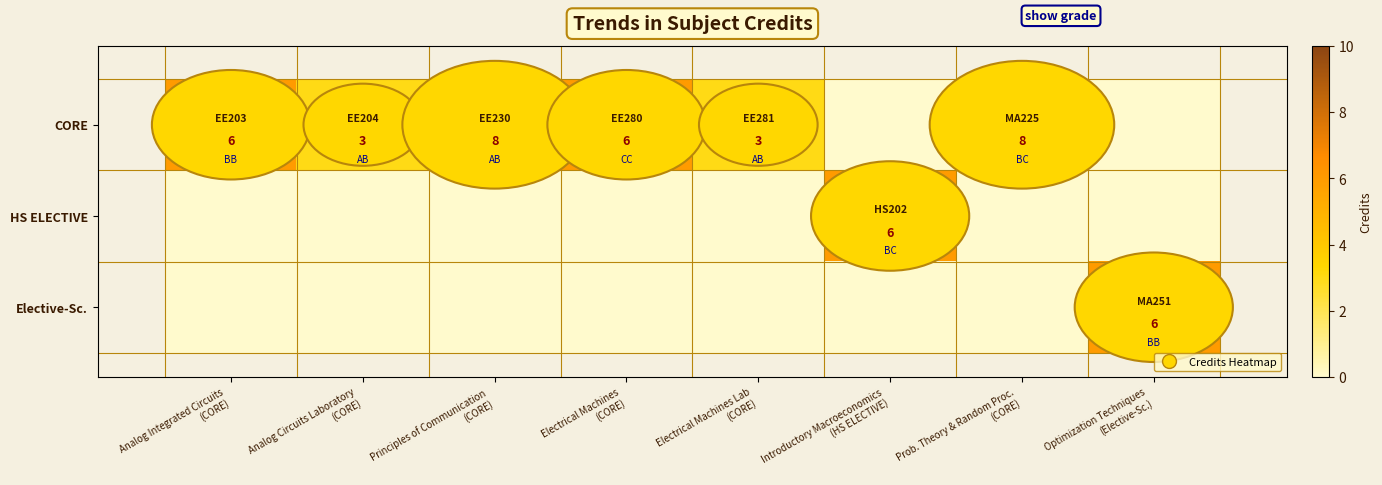

Which category has the highest value in the Elective-Sc. series?

Optimization Techniques (Elective-Sc.)